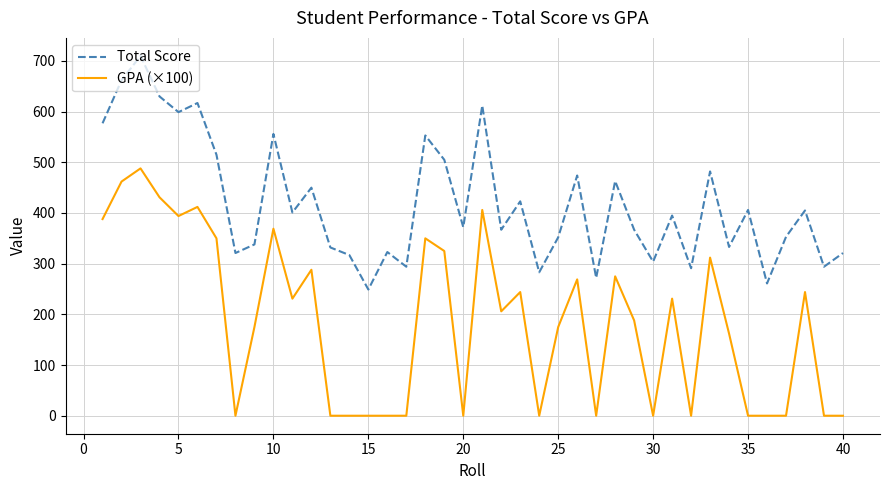

Which series has the largest total across all categories?

Total Score